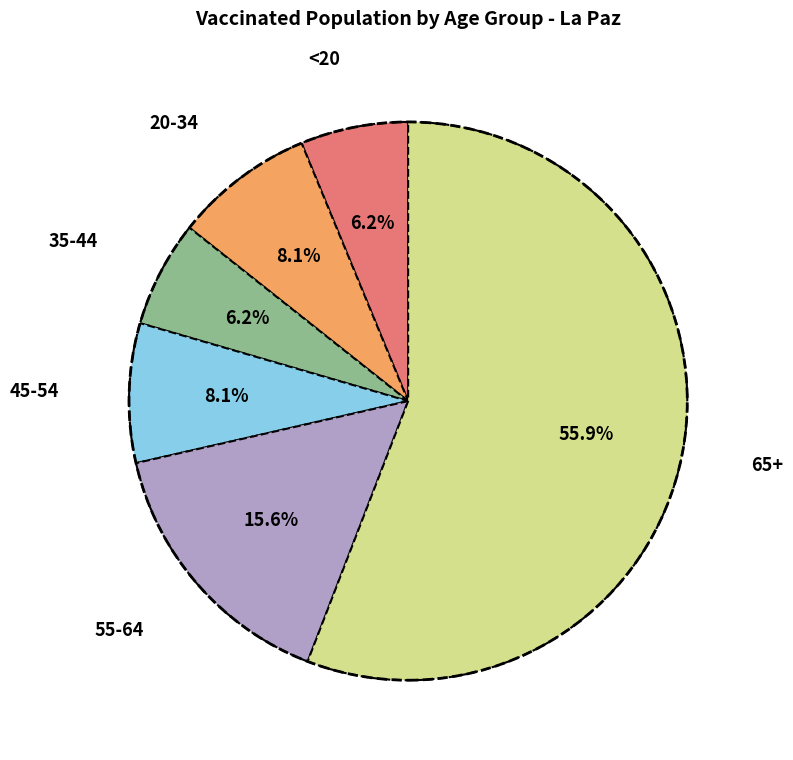

How many slices are in this pie chart?

6